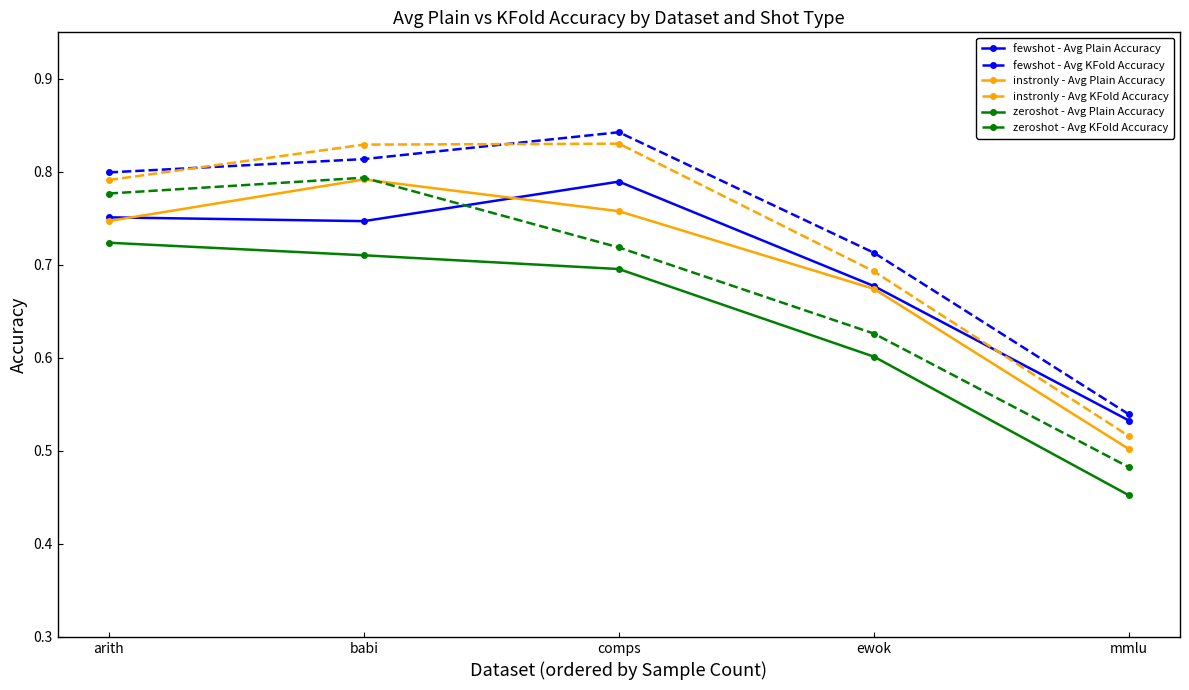

Which category has the lowest value in the instronly - Avg Plain Accuracy series?

mmlu